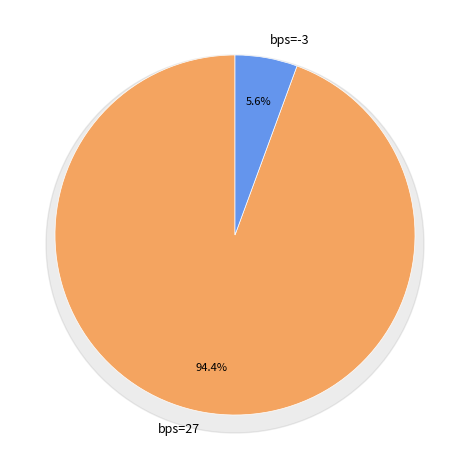

Combined, what portion of the pie is 3 and -3?

5.6%